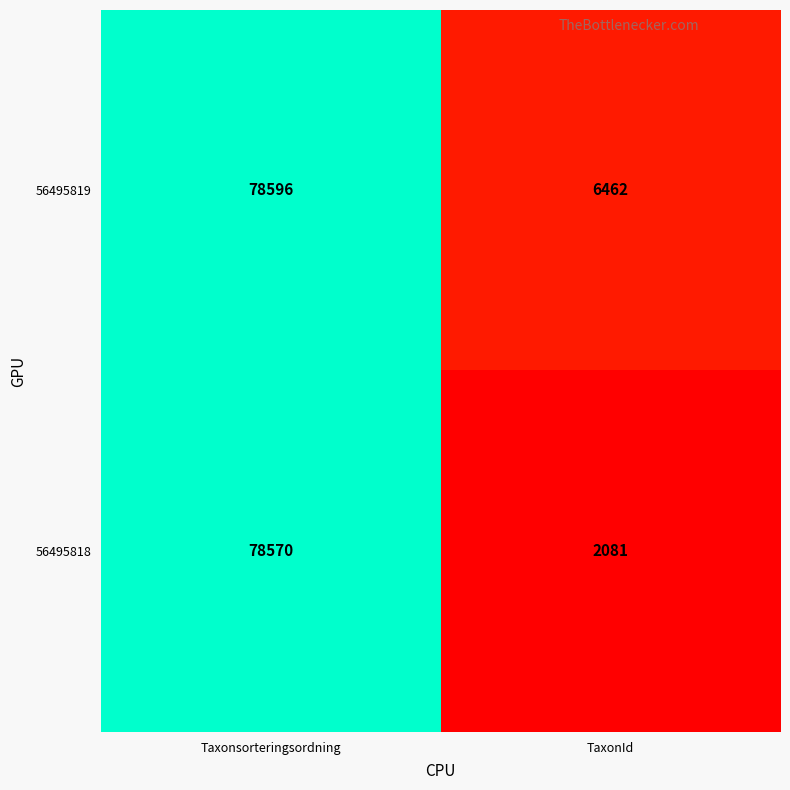

What is the smallest value displayed?

2081